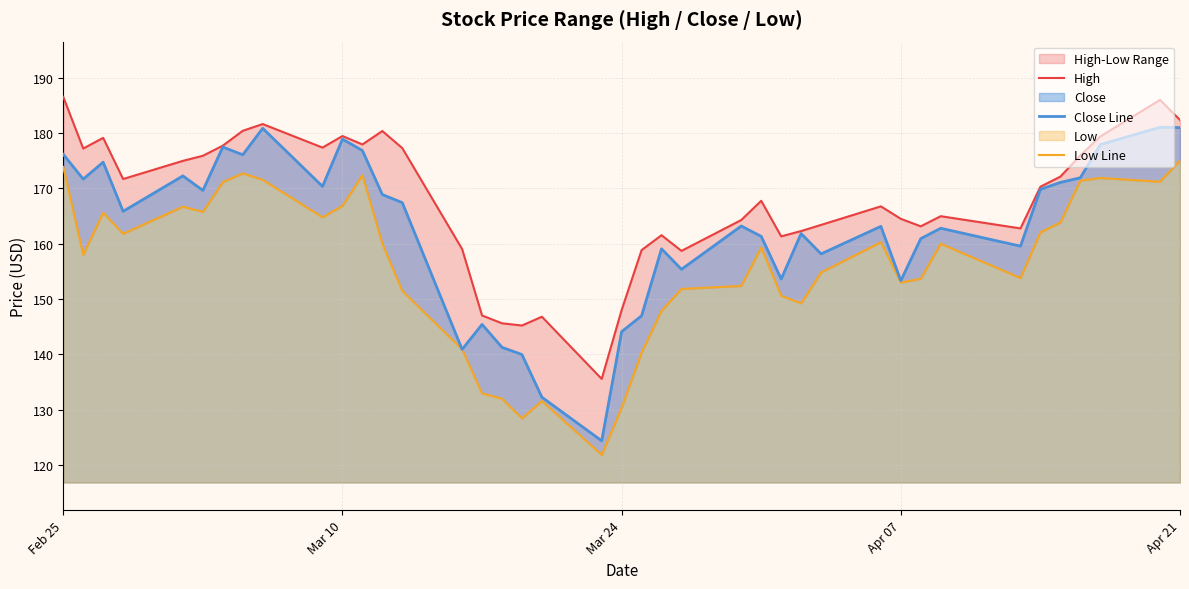

At how many categories does at least one series exceed 186?

2